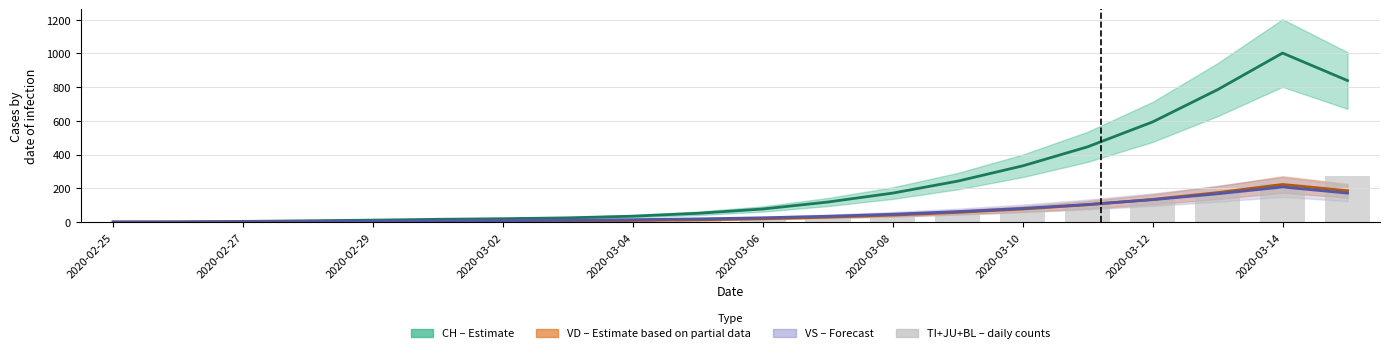

Which has a higher value, 2020-03-14 or 2020-03-06?

2020-03-14